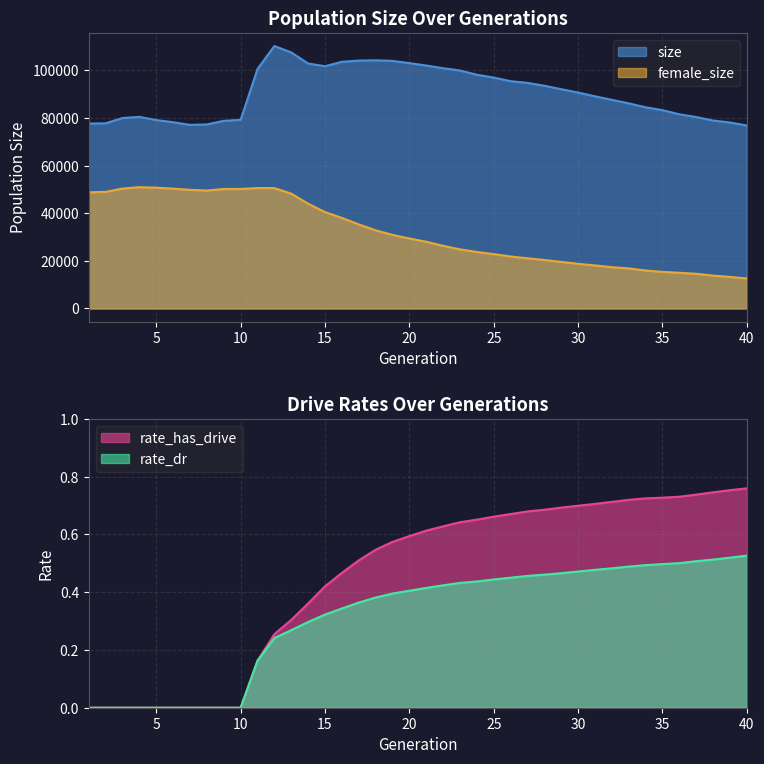

Where does the size series first go above 90688?

11